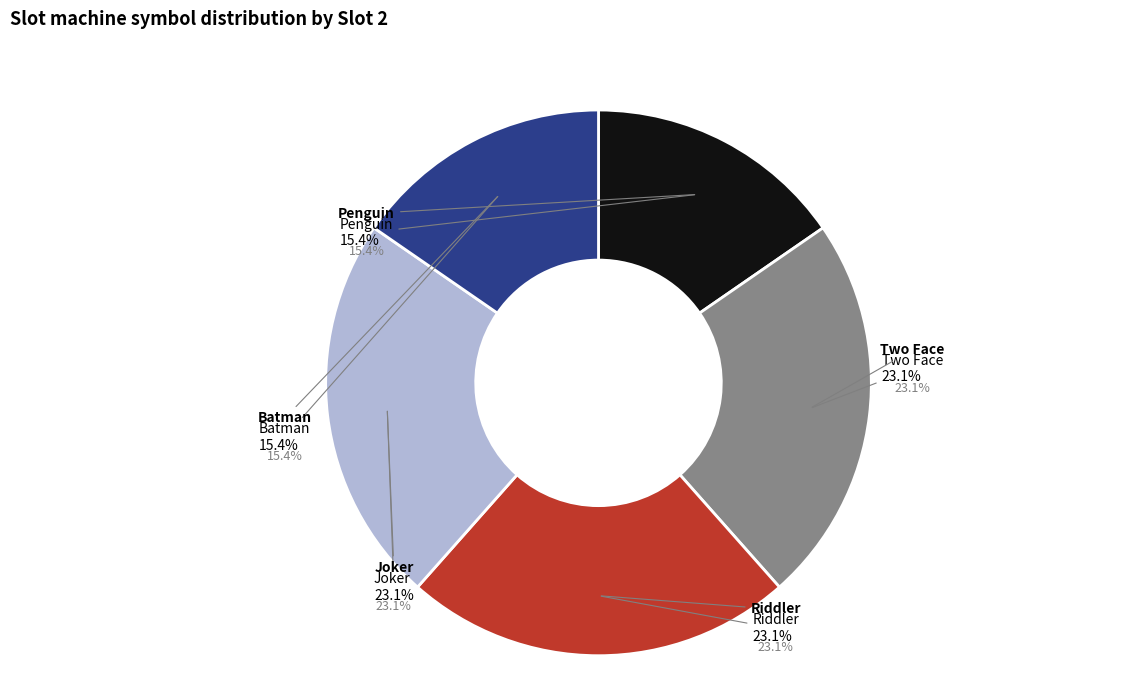

True or false: Batman accounts for 15% of the total.

True